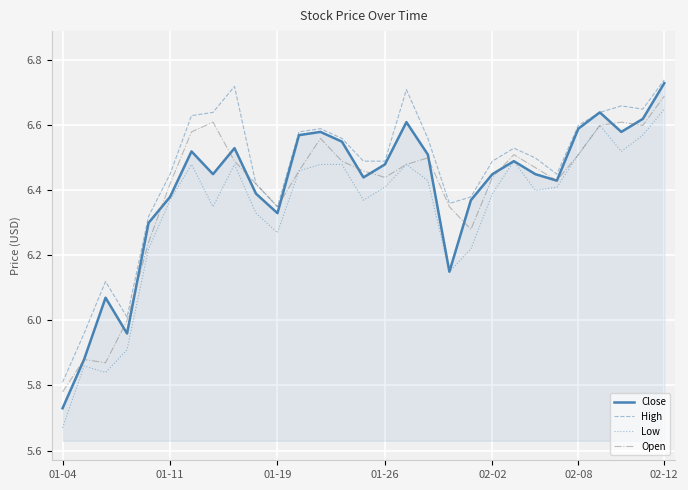

What are all the series names shown in the legend?

Close, High, Low, Open